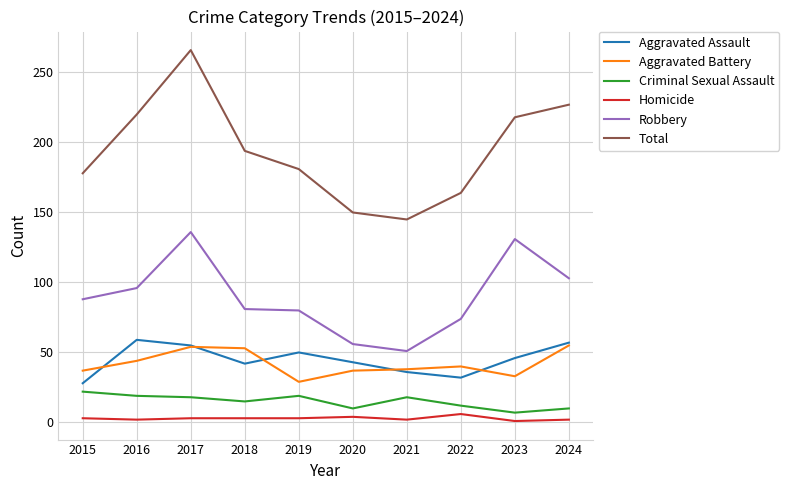

What is the difference between the highest and lowest values at 2022?

158